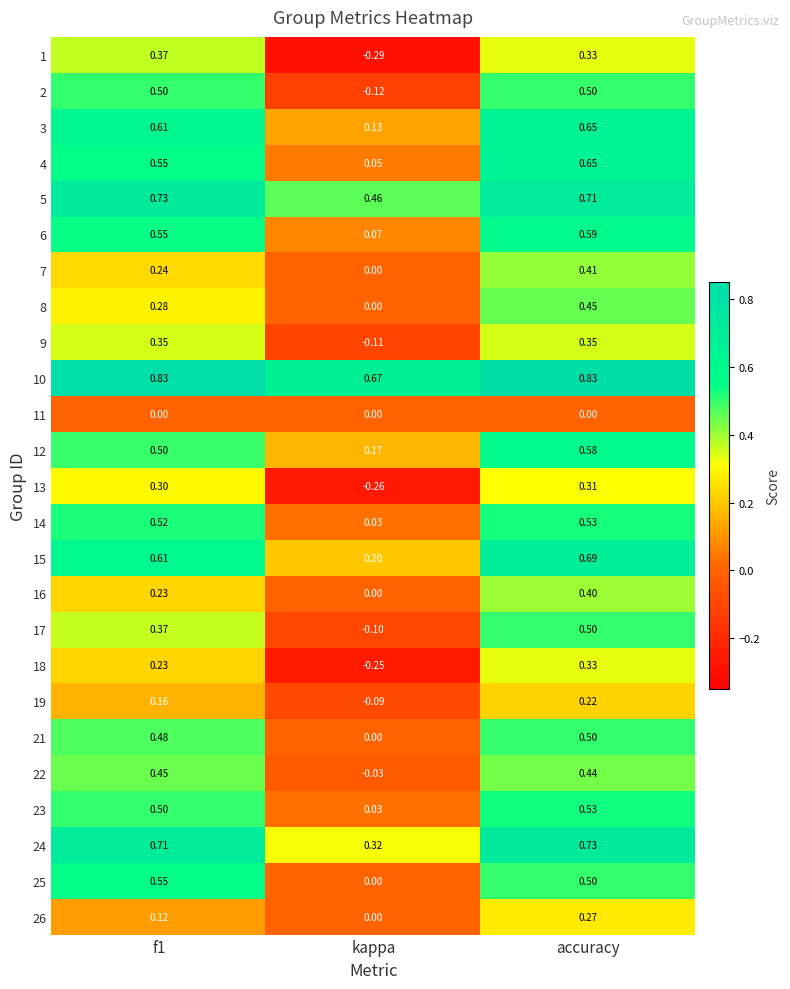

How many values in the 18 series are below 0?

1